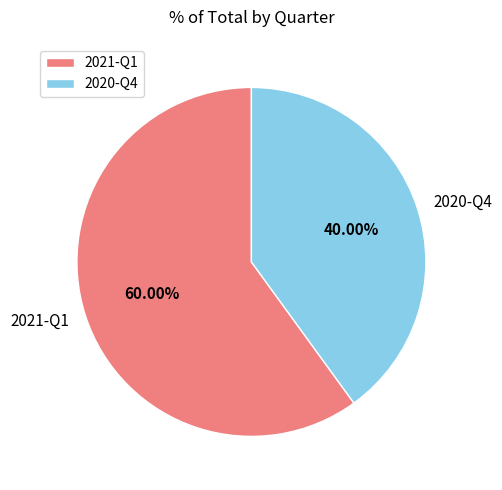

To the nearest percent, what percentage of the pie is 2020-Q4?

40%